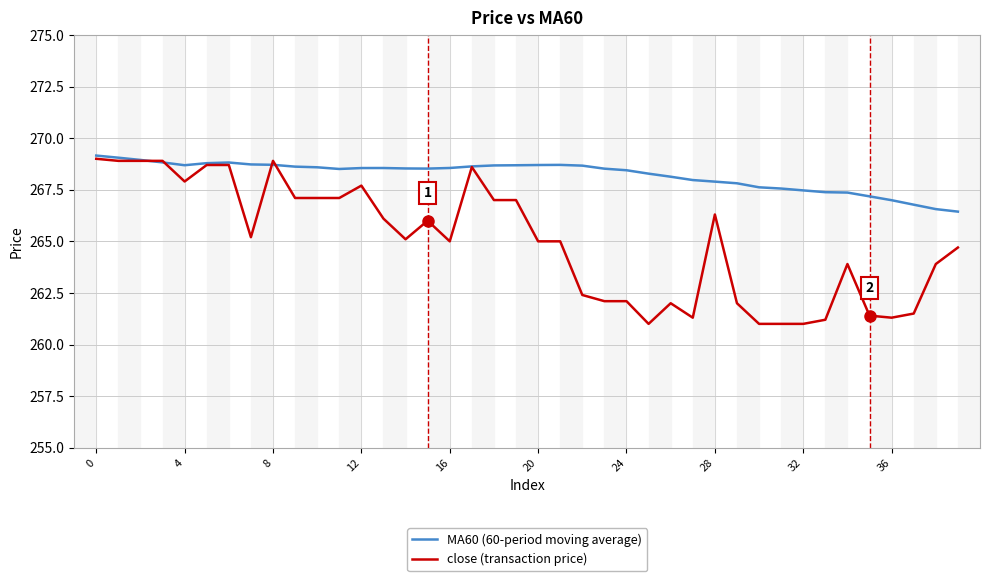

List the series in order of their overall mean, highest first.

MA60 (60-period moving average), close (transaction price)